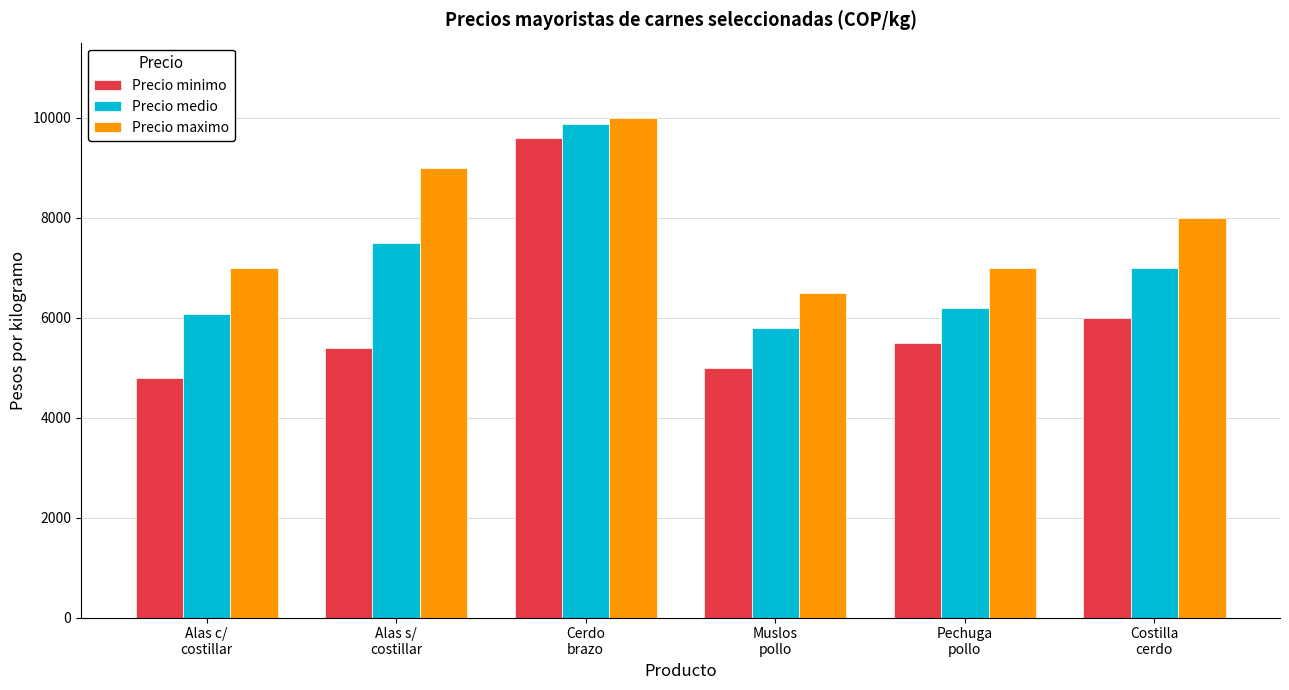

How many values in the Precio maximo series are below 8000?

3